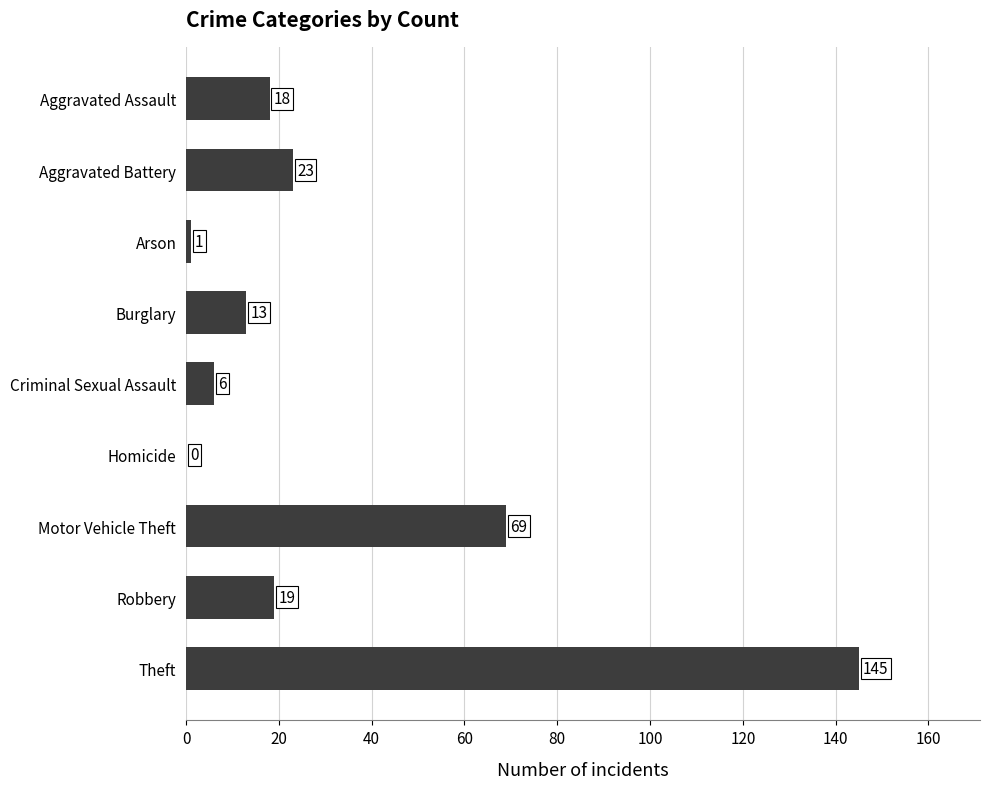

The value at Aggravated Assault is 18. True or false?

True